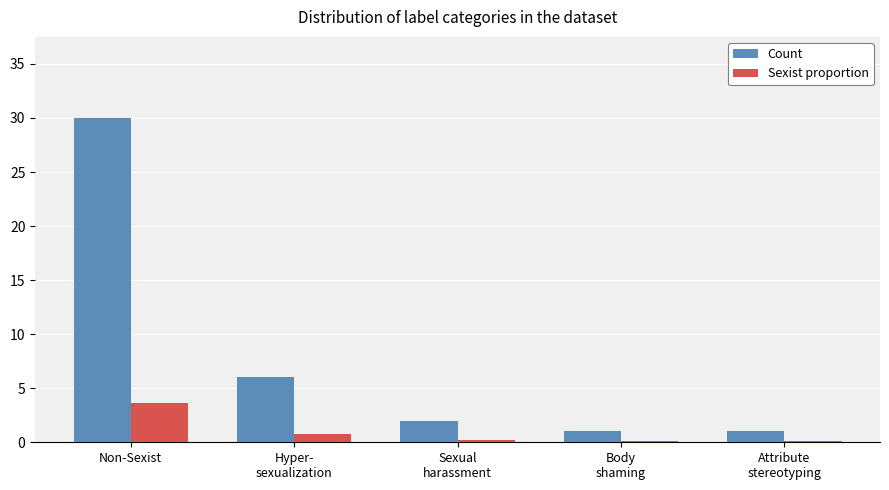

What is the difference between the highest and lowest values at Non-Sexist?

26.4